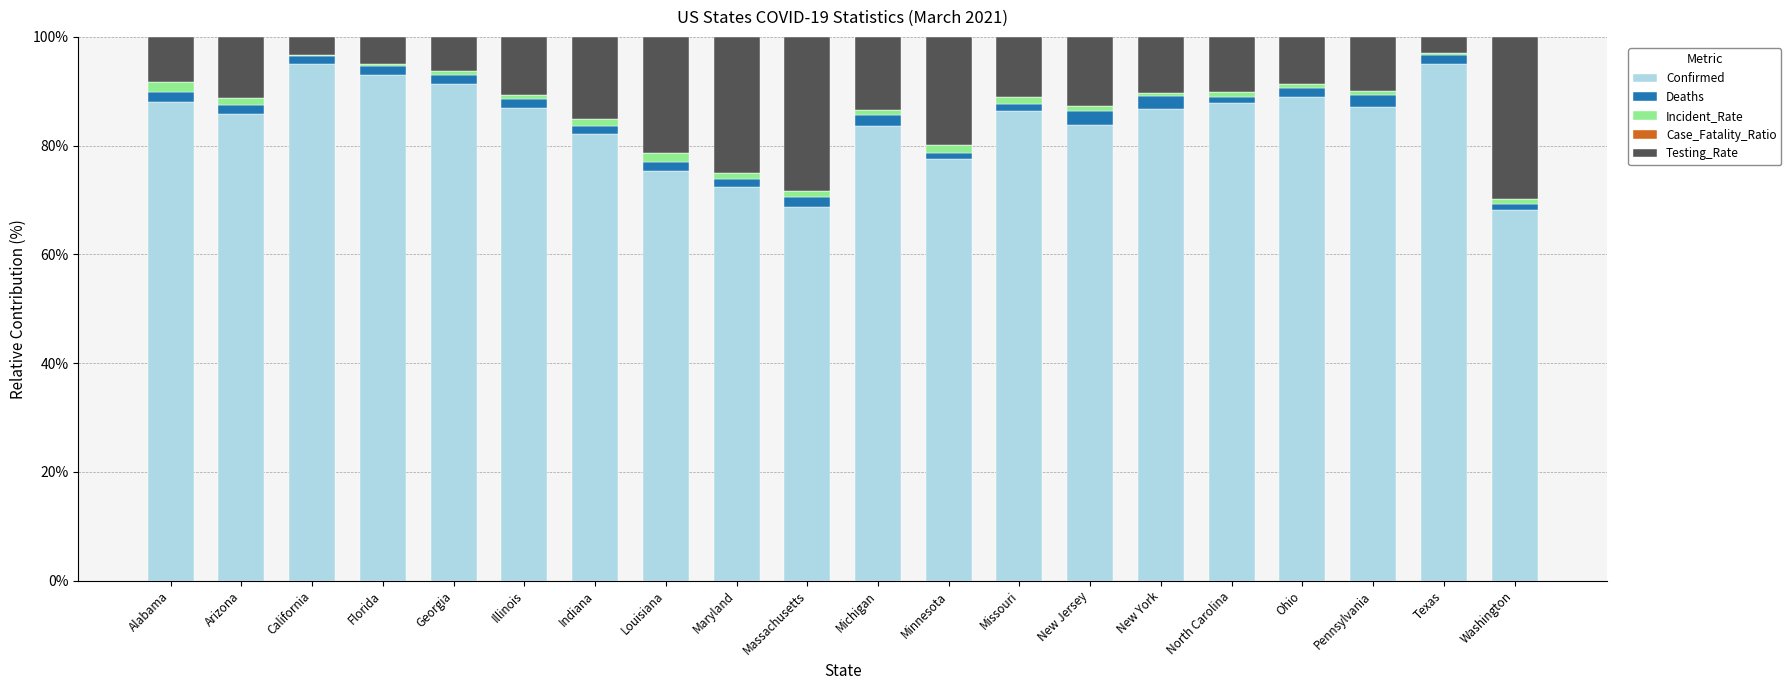

The value of Confirmed at Washington is 68.2. True or false?

True